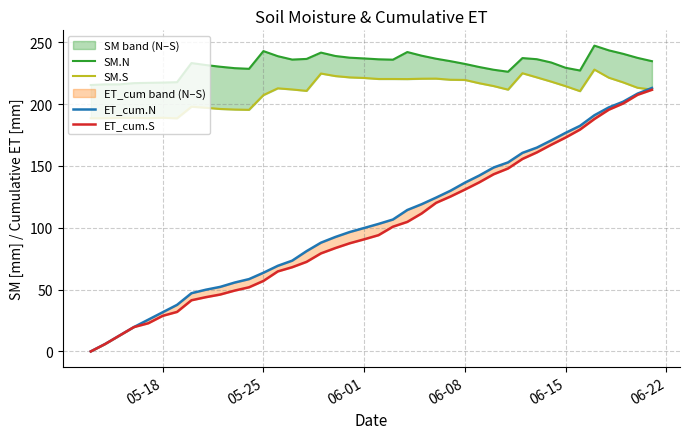

Count the number of data series in this chart.

4